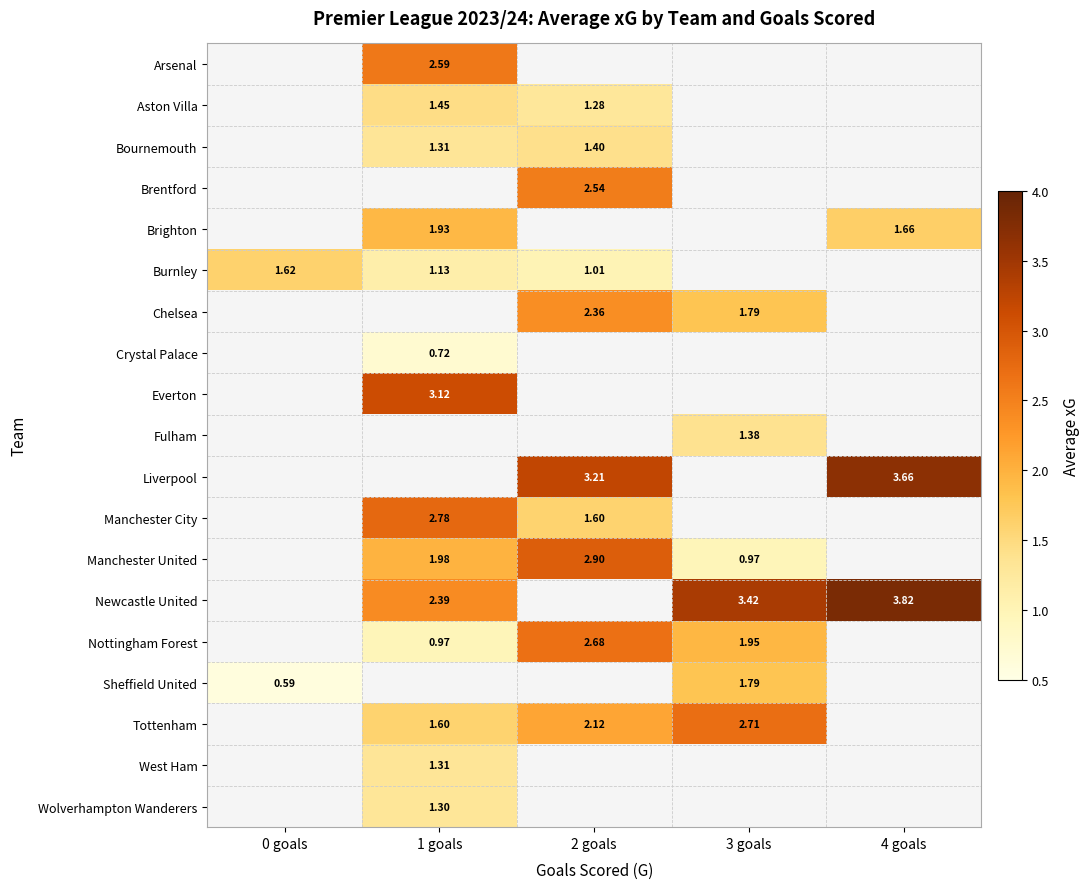

Is the value of Newcastle United at 4 goals greater than the value of Wolverhampton Wanderers at 1 goals?

Yes